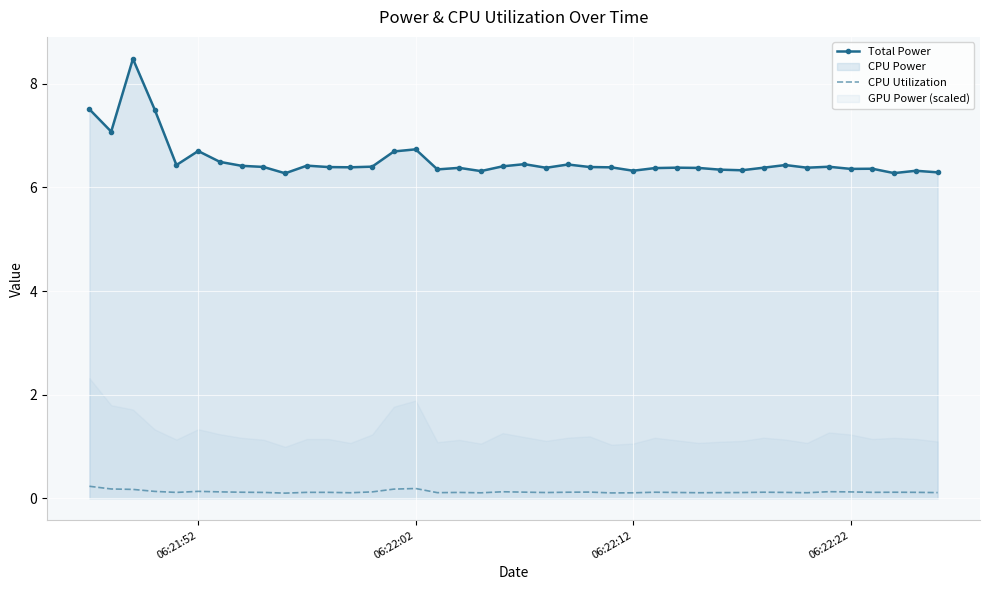

What is the maximum value shown in the chart?

8.5